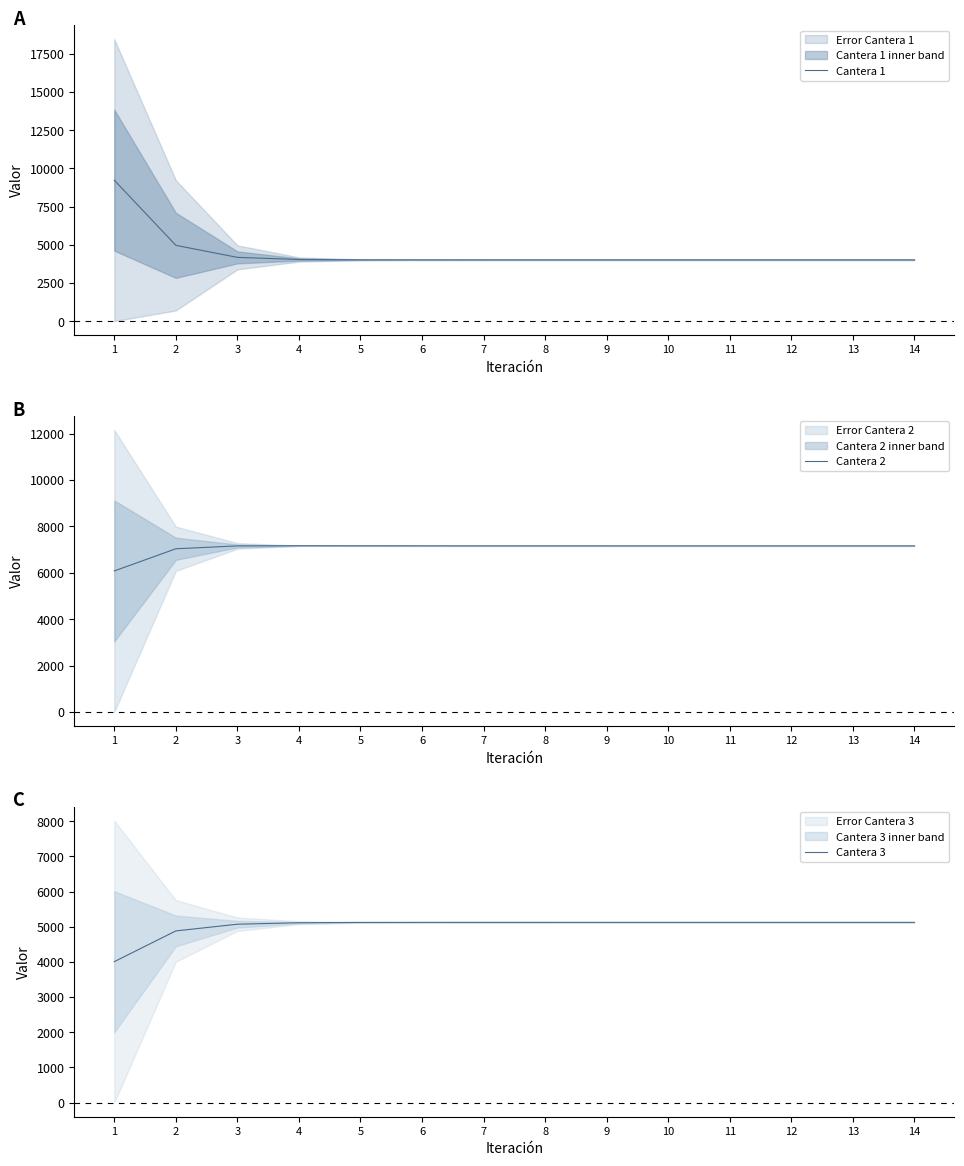

Count the number of categories in the chart.

14